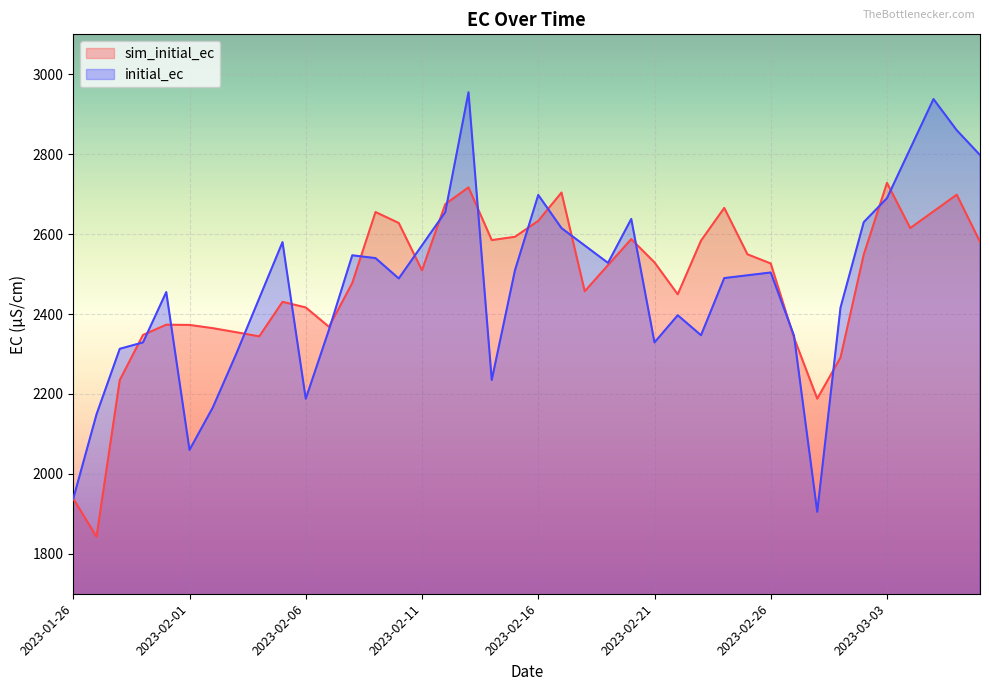

Which category has the lowest value across all series?

2023-01-27